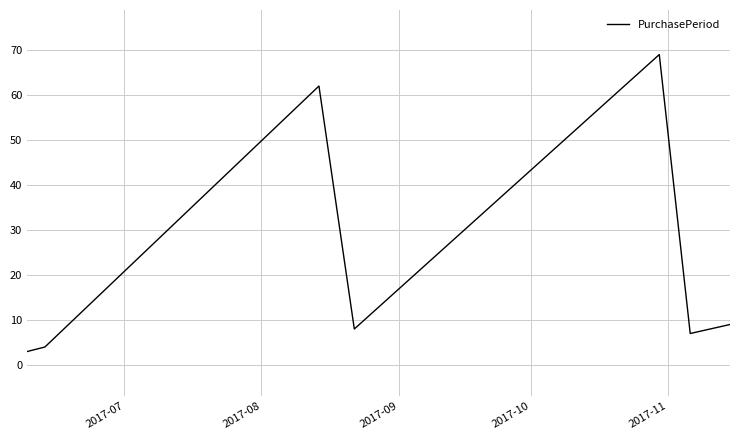

What is the average value?

23